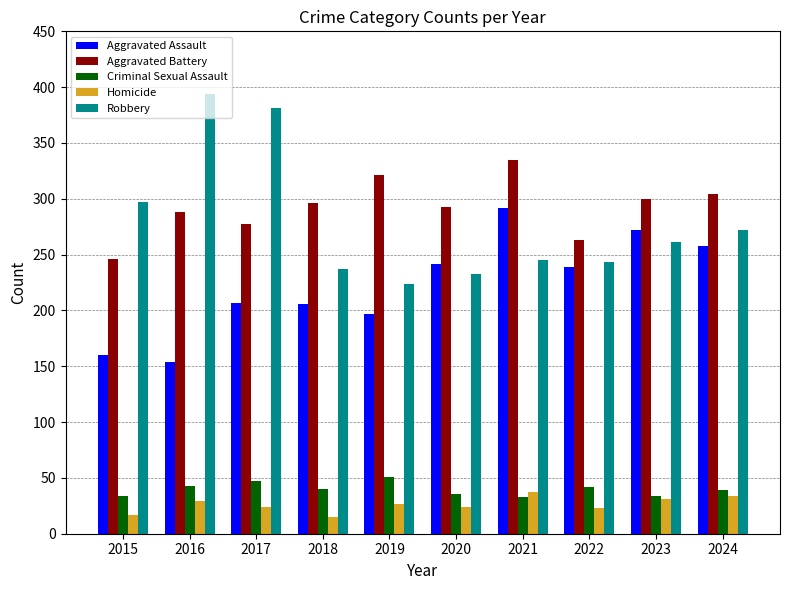

Which category has the highest value across all series?

2016